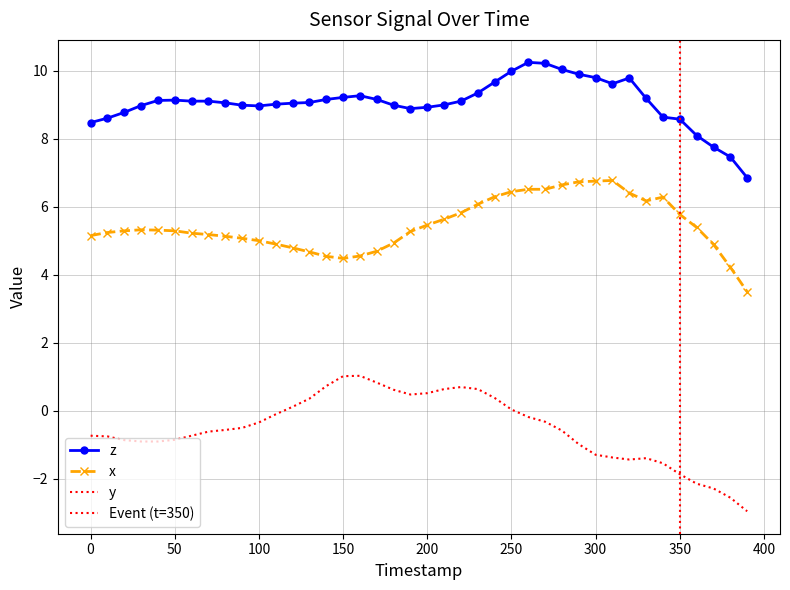

Rank the series by their average value, from highest to lowest.

z, x, y